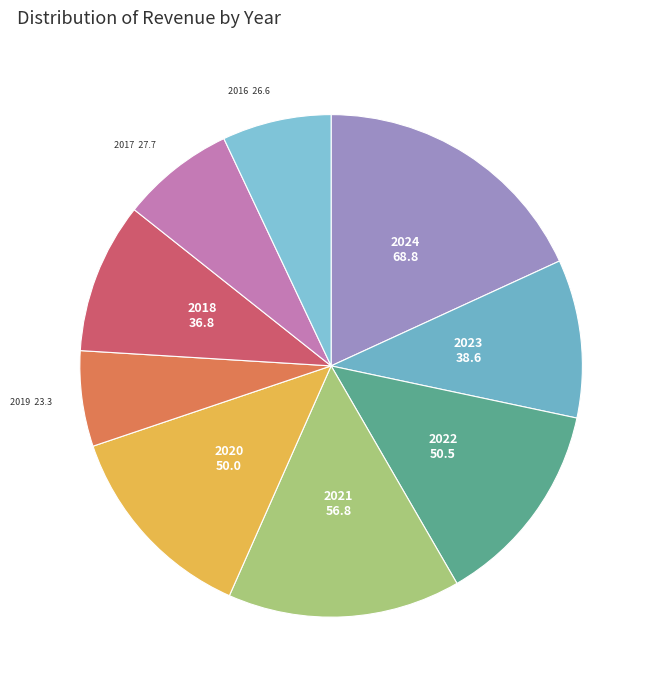

Count the number of slices in the pie.

9